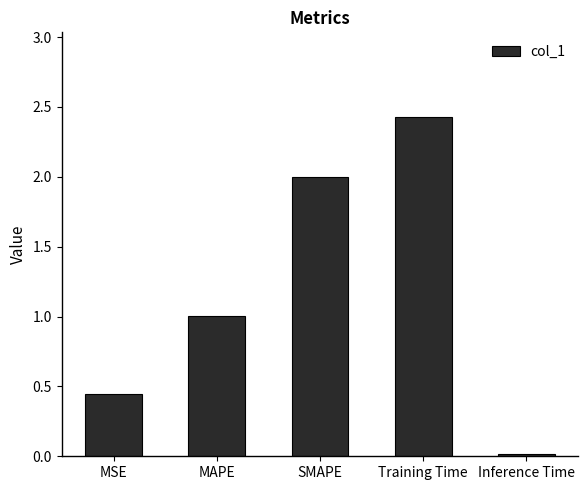

Where is the data nearest to the value 1?

MAPE